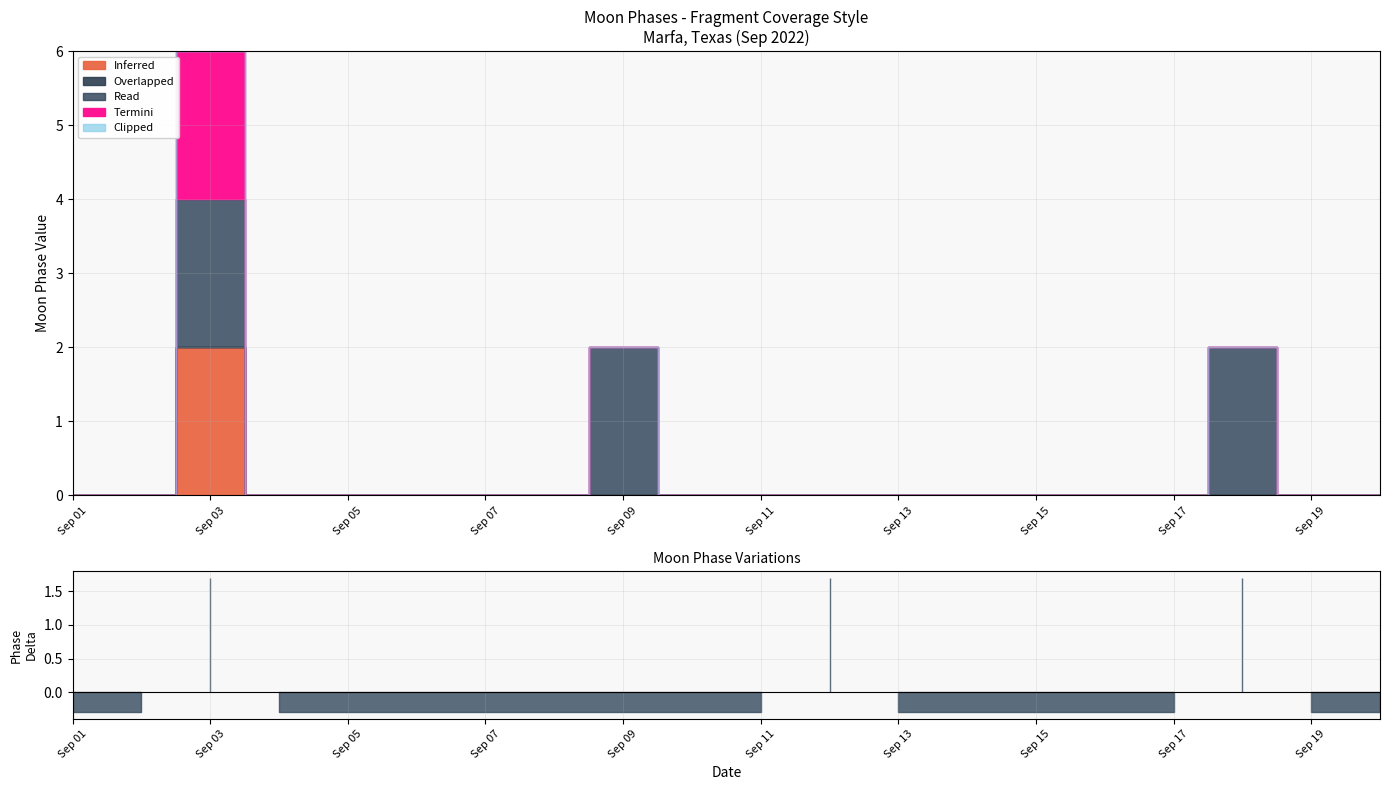

True or false: Inferred and Read intersect in this chart.

False